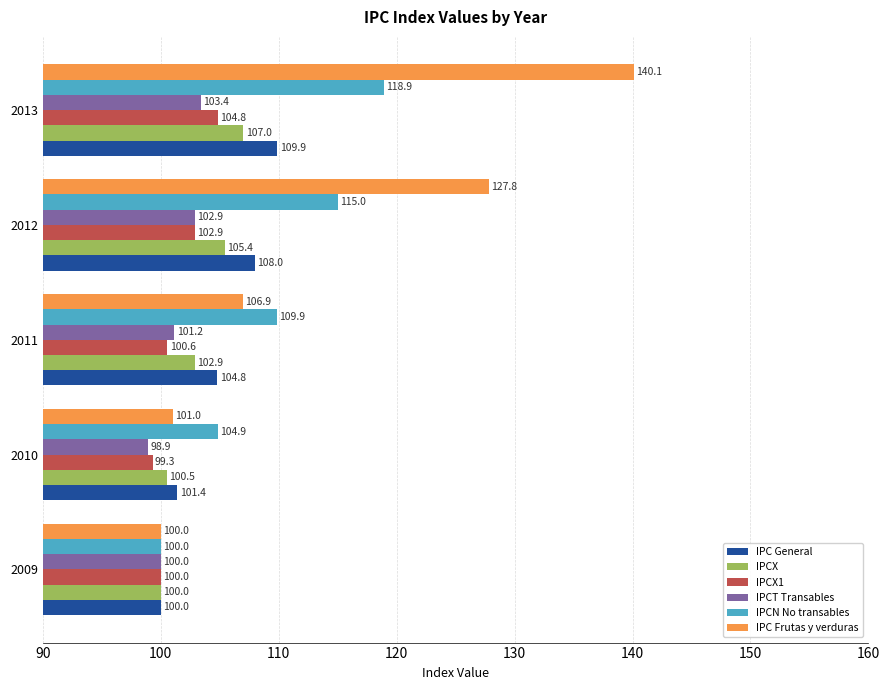

Is it true that IPCX equals 107.0 at 2013?

True